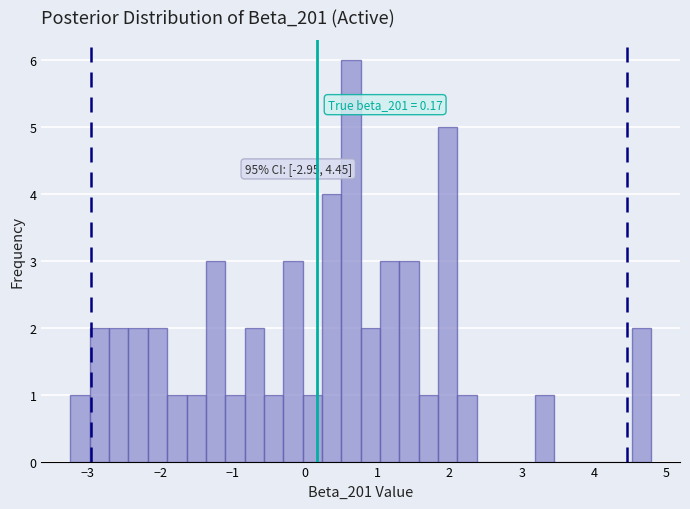

Around what value on the x-axis is the tallest bar? Give the approximate position of its centre, as read against the axis.

0.6